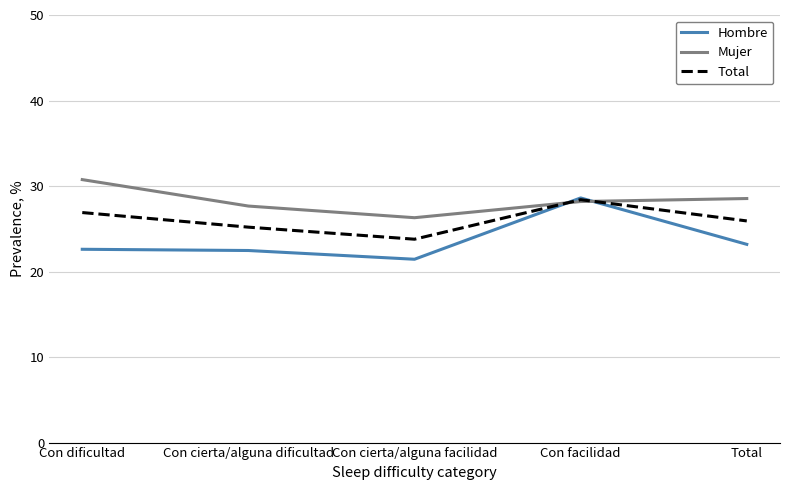

At Total, list the series in order from largest to smallest.

Mujer, Total, Hombre